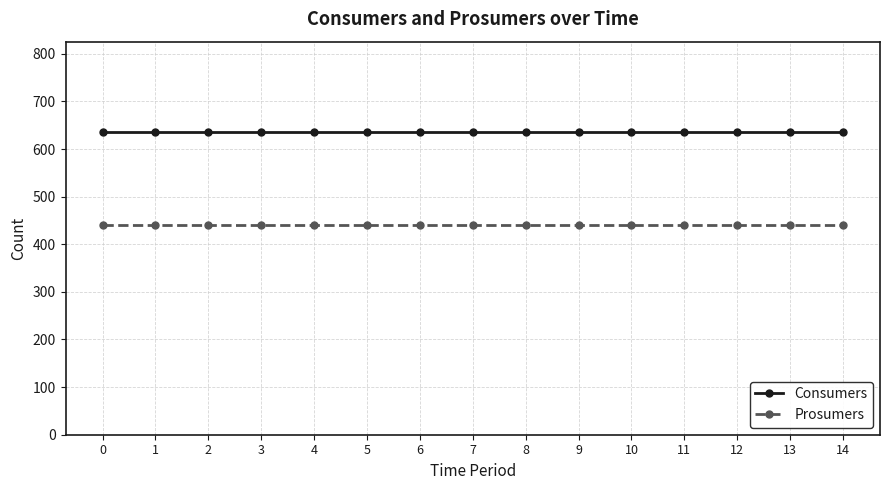

Is the value of Consumers at 0 greater than the value of Prosumers at 9?

Yes